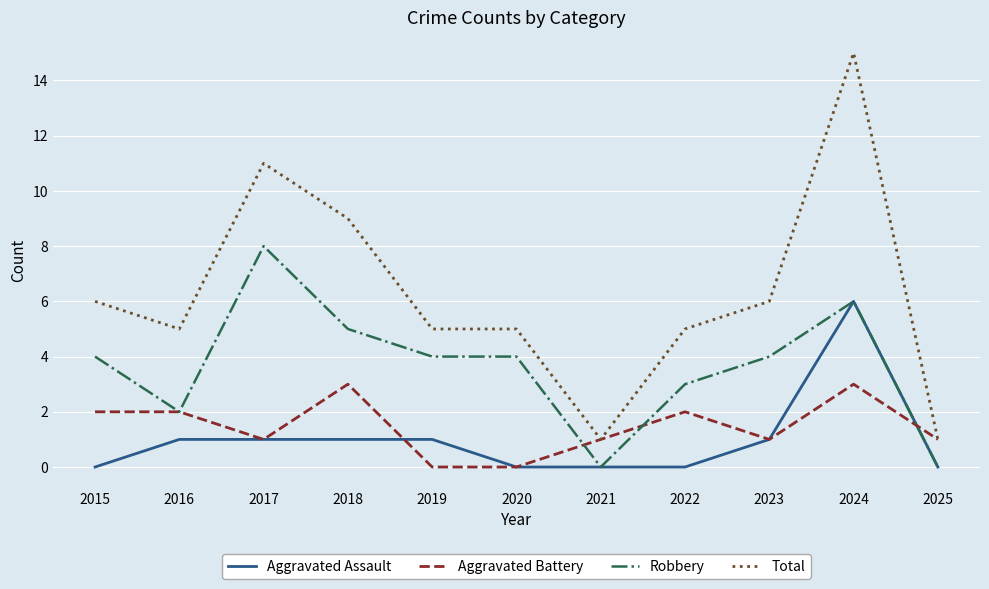

Is it true that Robbery equals 3 at 2016?

False